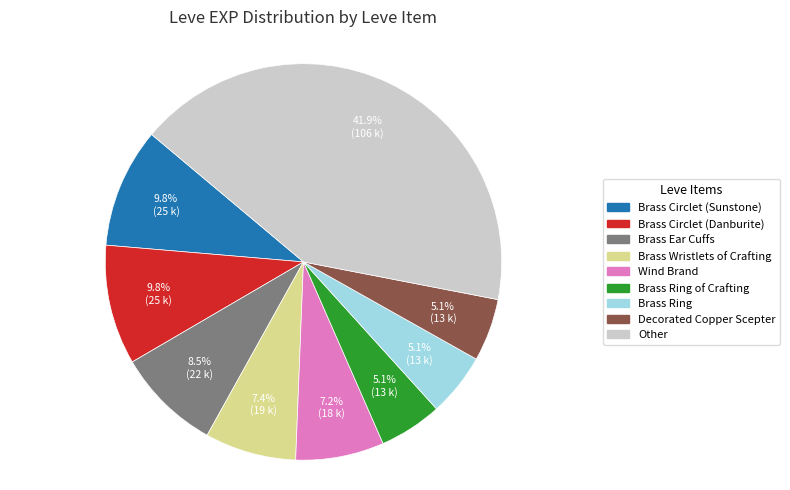

Is there a majority slice in this chart?

No